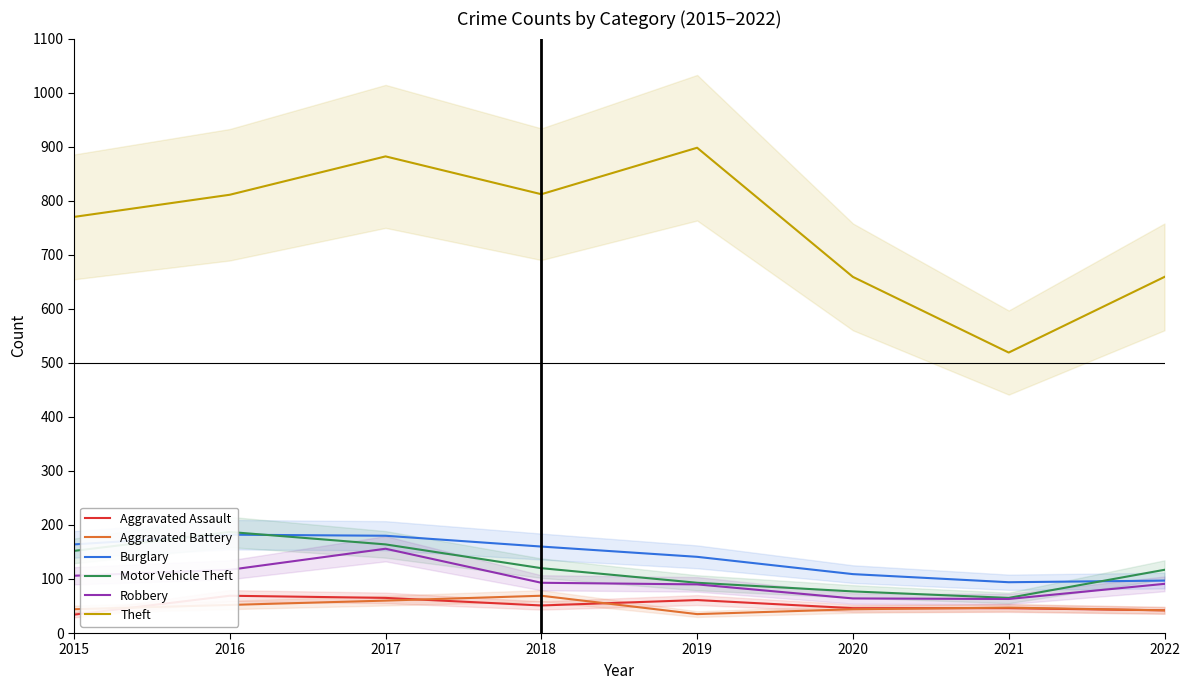

In Robbery, how many points are lower than both neighbors (excluding endpoints)?

1